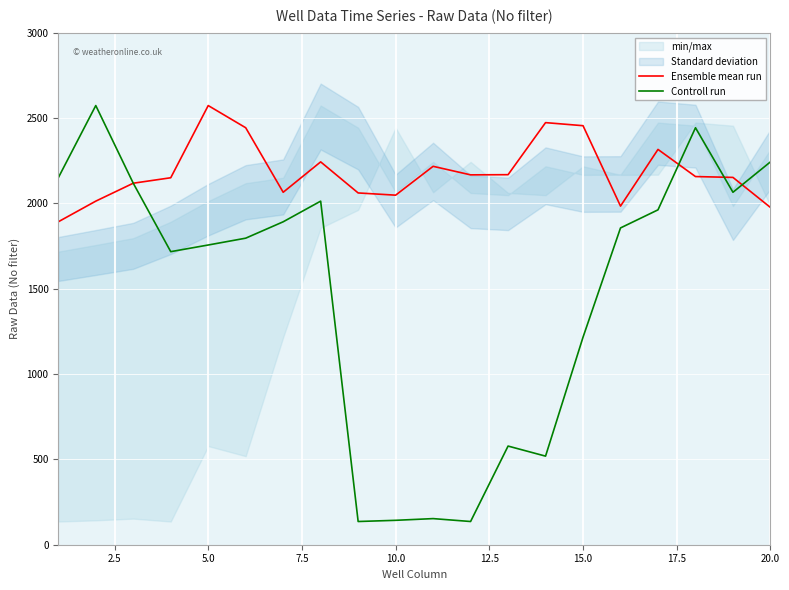

Which series ends up on top after the final intersection of Ensemble mean run and Controll run?

Controll run